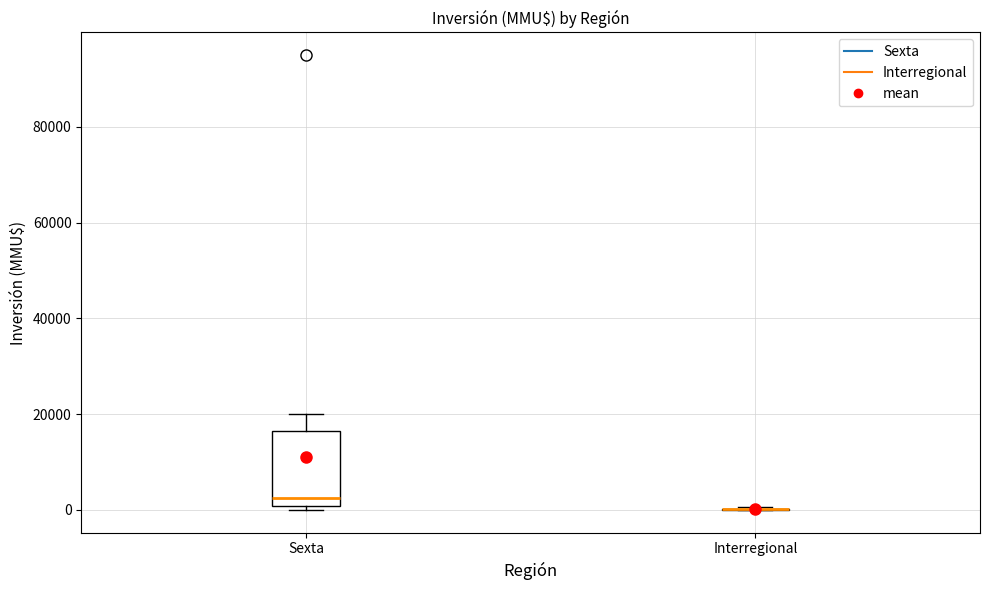

Reading left to right, transcribe this box plot: for each box, give where its median line is, the range the box spans, and where its two whiskers end, as read against the y-axis. The values are not printed on the chart, so give them approximately, as read against the axis.

Sexta: median 2000, box 0 to 16000, whiskers 0 (just below the box's lower edge) to 20000
Interregional: box collapsed to a line at 0, whiskers 0 to 0